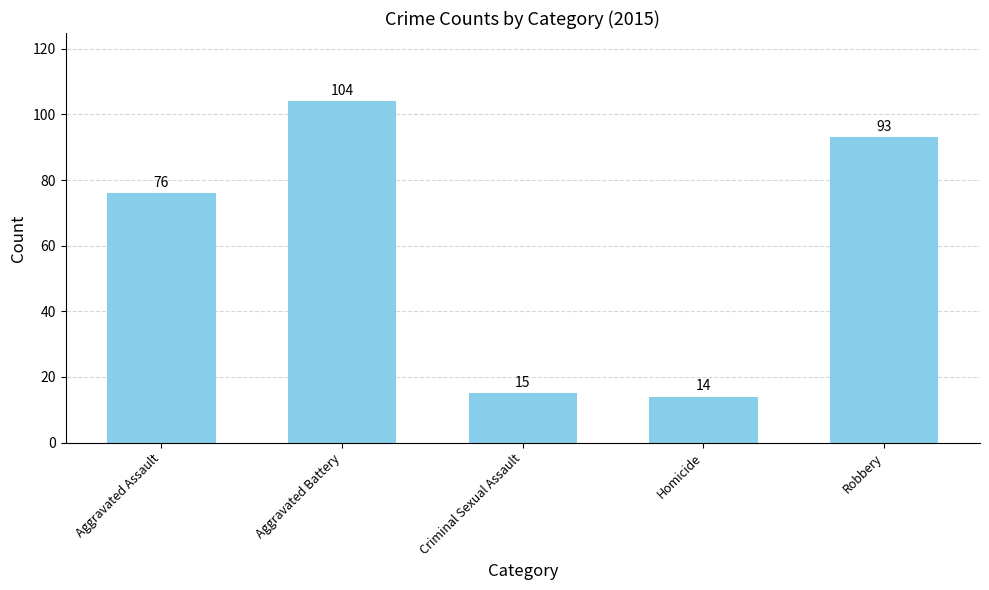

True or false: the data shows 5 at Homicide.

False